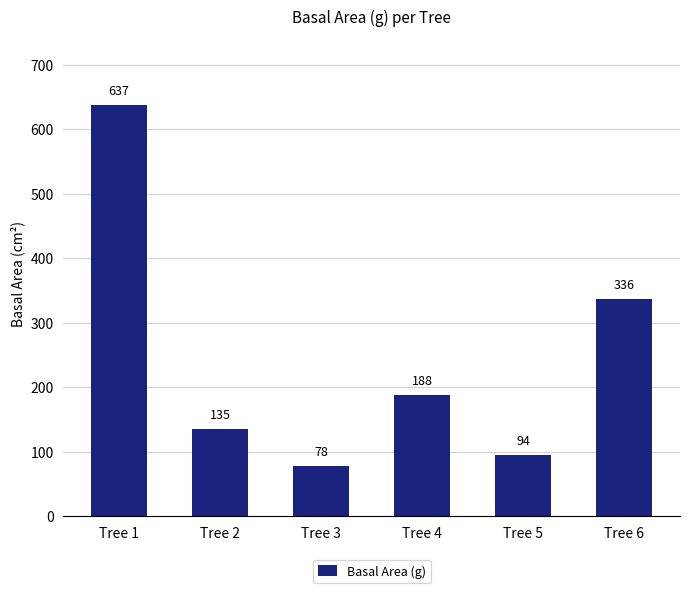

Count the number of categories in the chart.

6